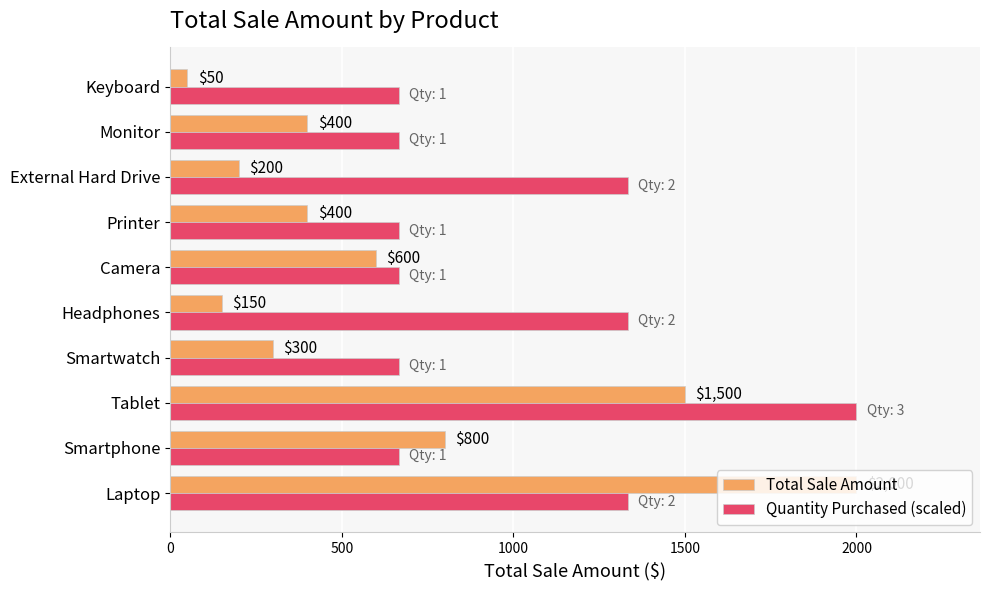

At which category does the chart reach its minimum across all series?

Keyboard